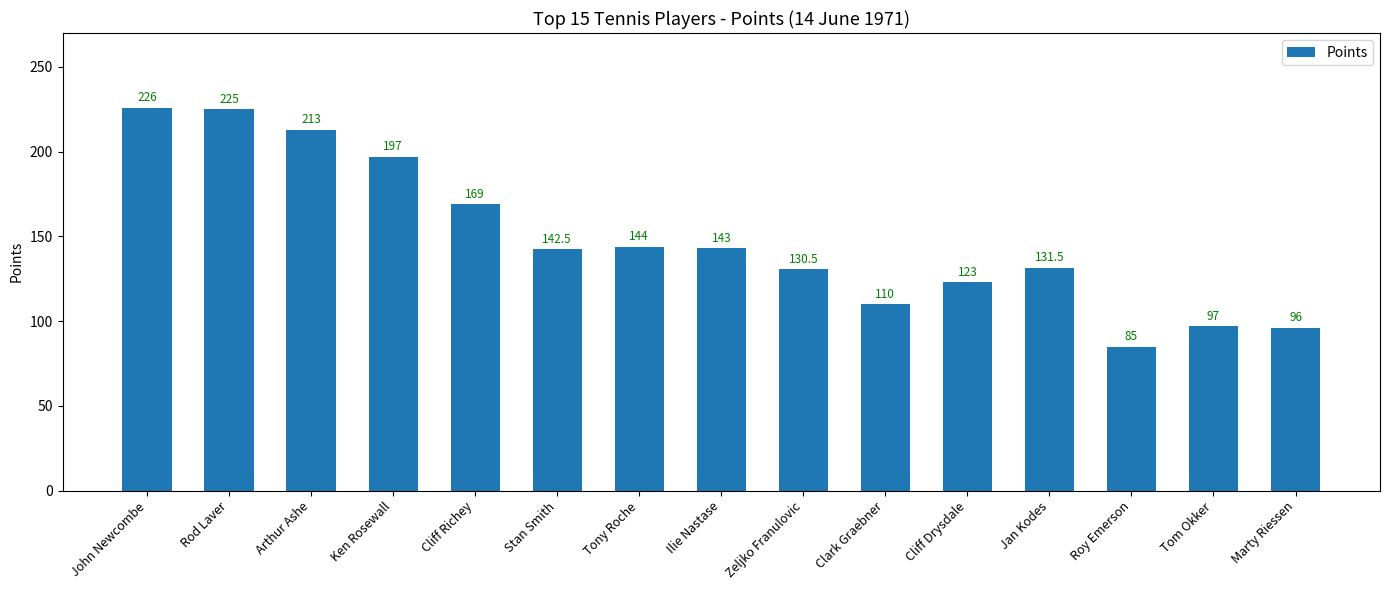

The value at Cliff Richey is 169.0. True or false?

True